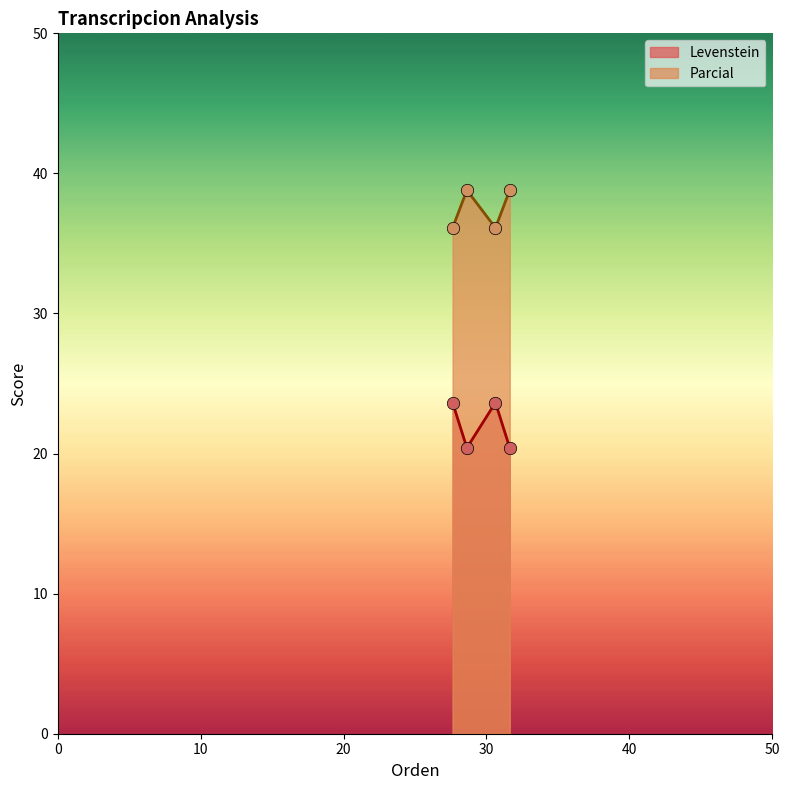

Which series has the largest total across all categories?

Parcial